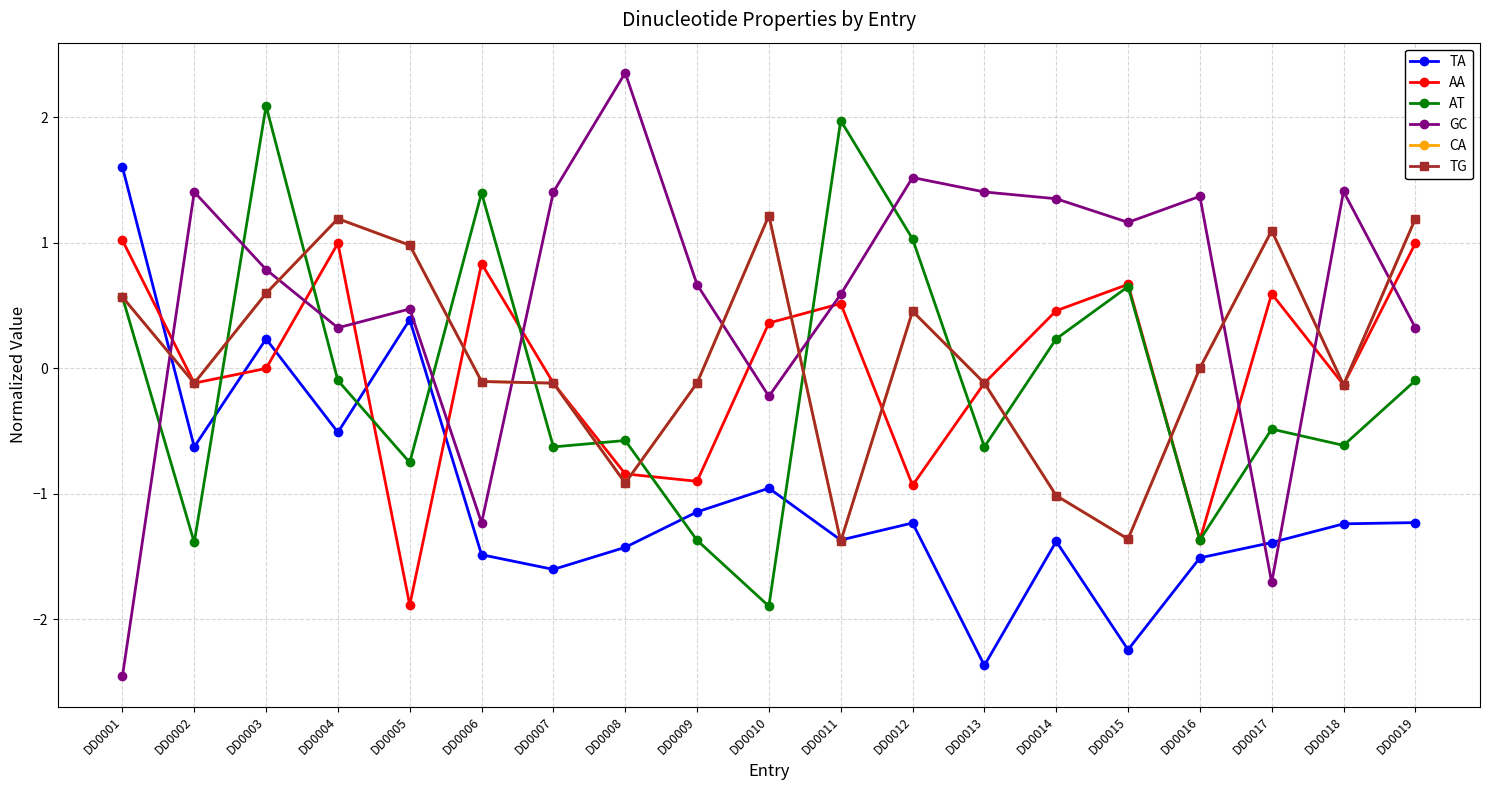

True or false: AT has a value of -1.9 at DD0010.

True